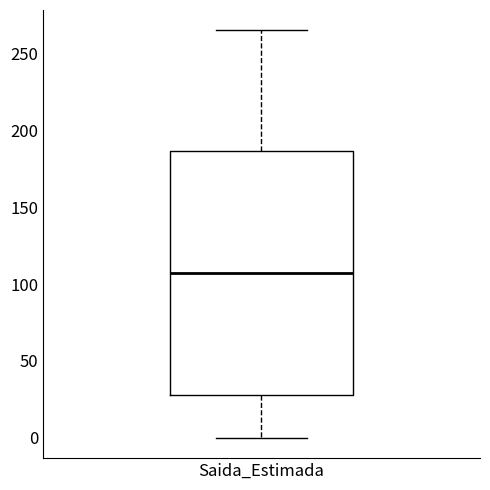

Where does the median line of the box for Saida_Estimada sit on the y-axis? The values are not printed on the chart, so give them approximately, as read against the axis.

105